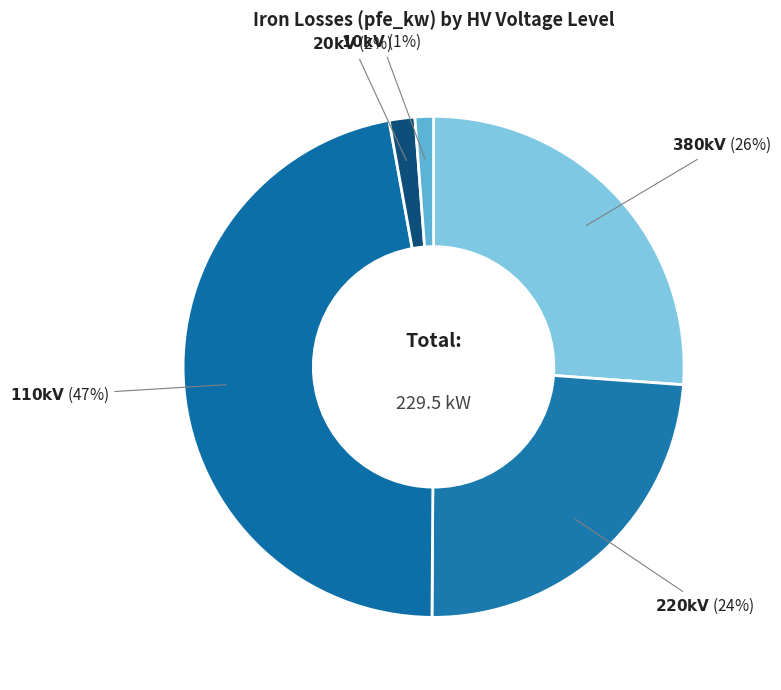

Is there a majority slice in this chart?

No